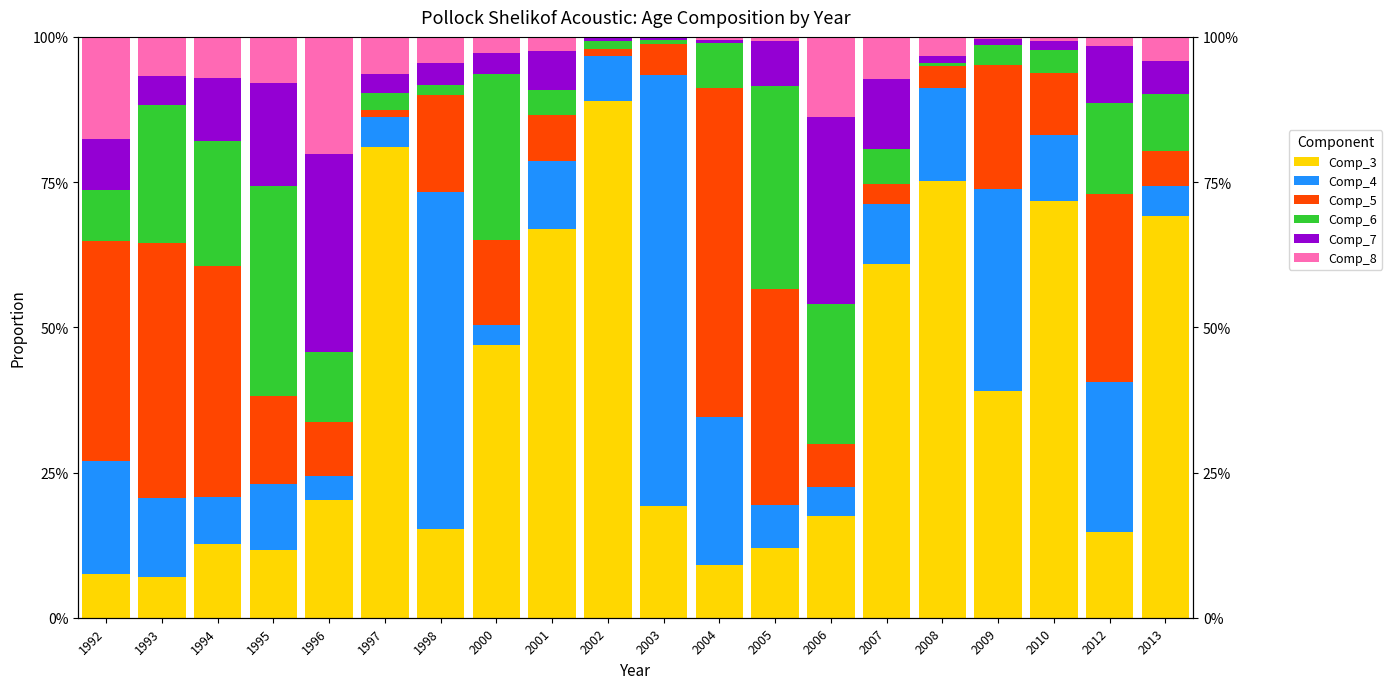

Rank the categories by Comp_5 value from lowest to highest.

1997, 2002, 2007, 2008, 2003, 2013, 2006, 2001, 1996, 2010, 2000, 1995, 1998, 2009, 2012, 2005, 1992, 1994, 1993, 2004